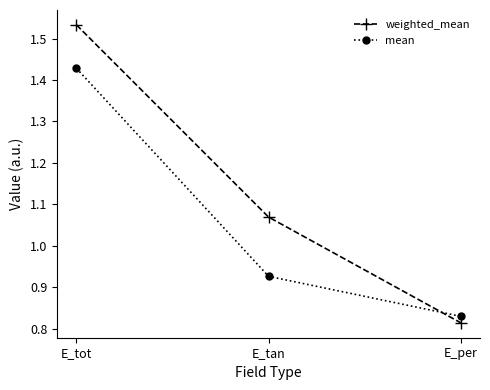

List the labels in order of weighted_mean value, smallest first.

E_per, E_tan, E_tot